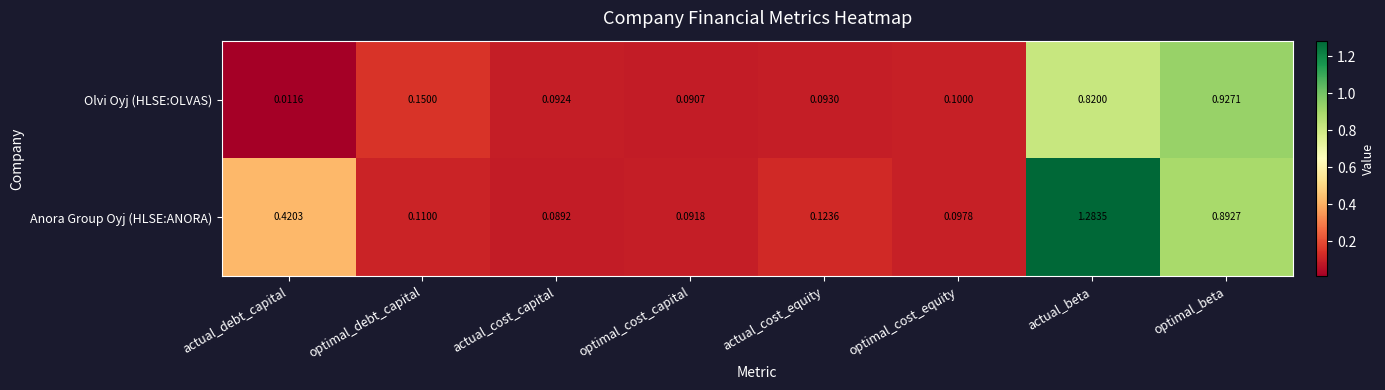

Which series has the largest total across all categories?

Anora Group Oyj (HLSE:ANORA)